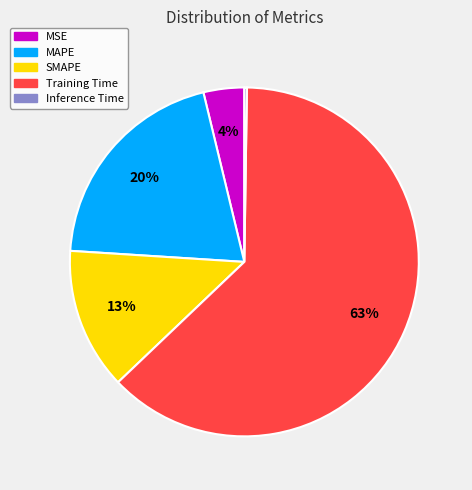

Between MAPE and Training Time, which is larger?

Training Time